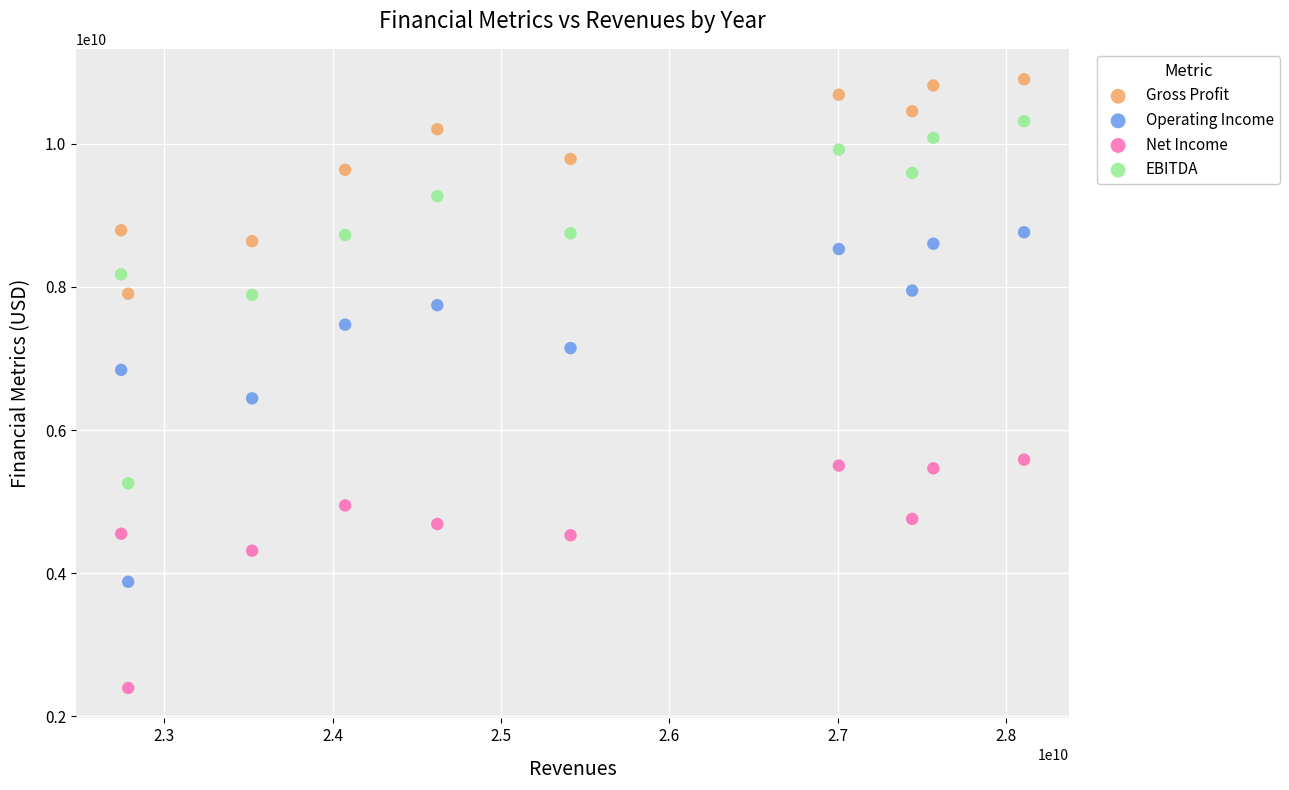

Which series has the largest Y range (max minus min)?

EBITDA